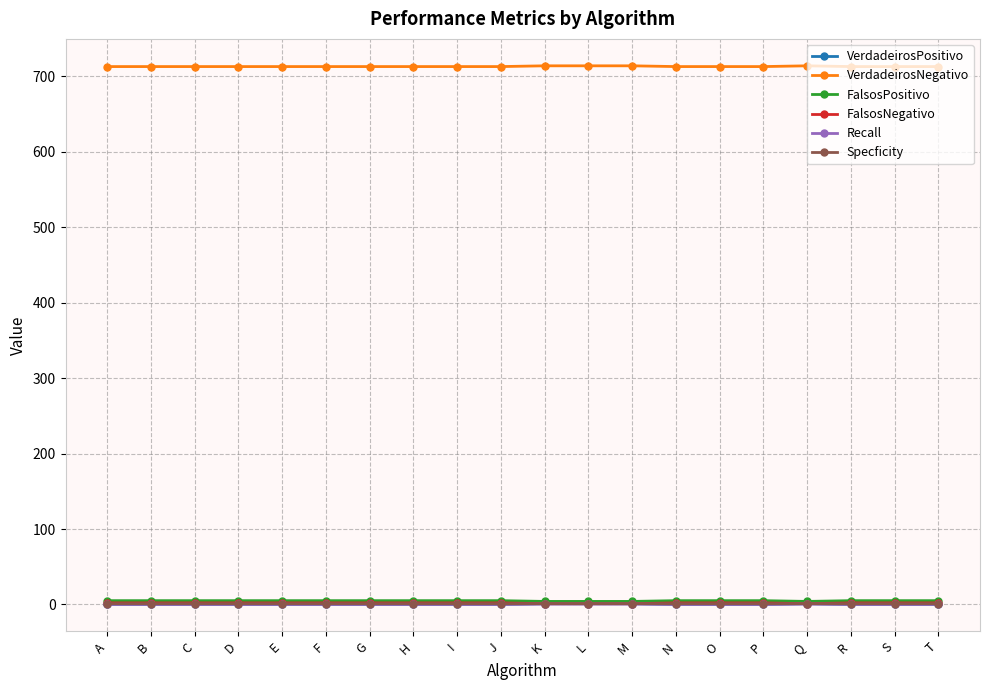

Is it true that VerdadeirosNegativo equals 713.0 at S?

True